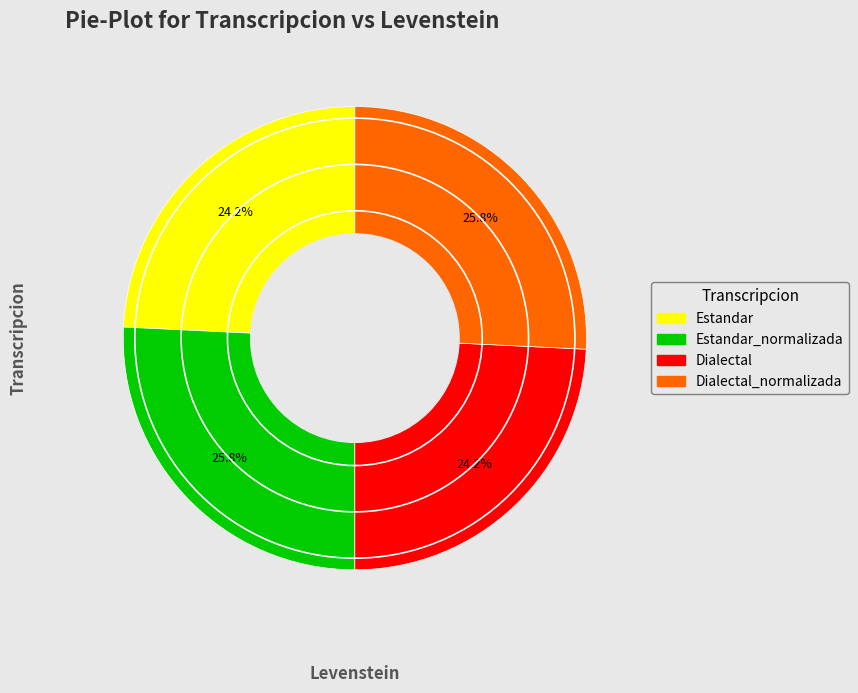

Does any single category account for the majority?

No